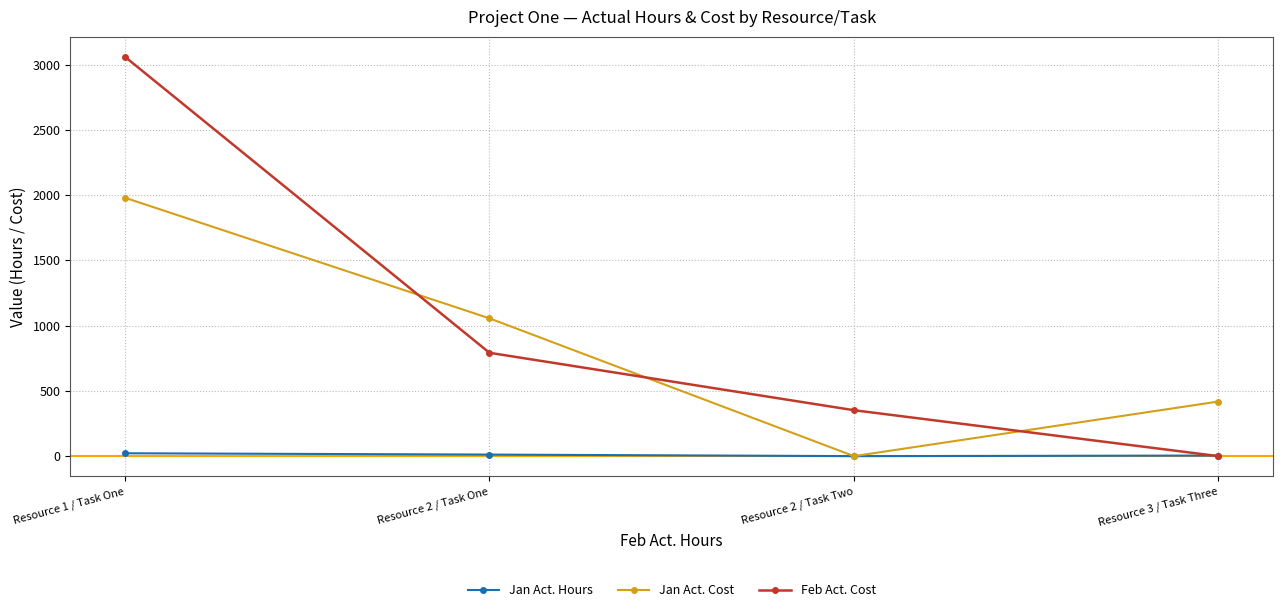

What is the label of the 2nd point from the right?

Resource 2 / Task Two